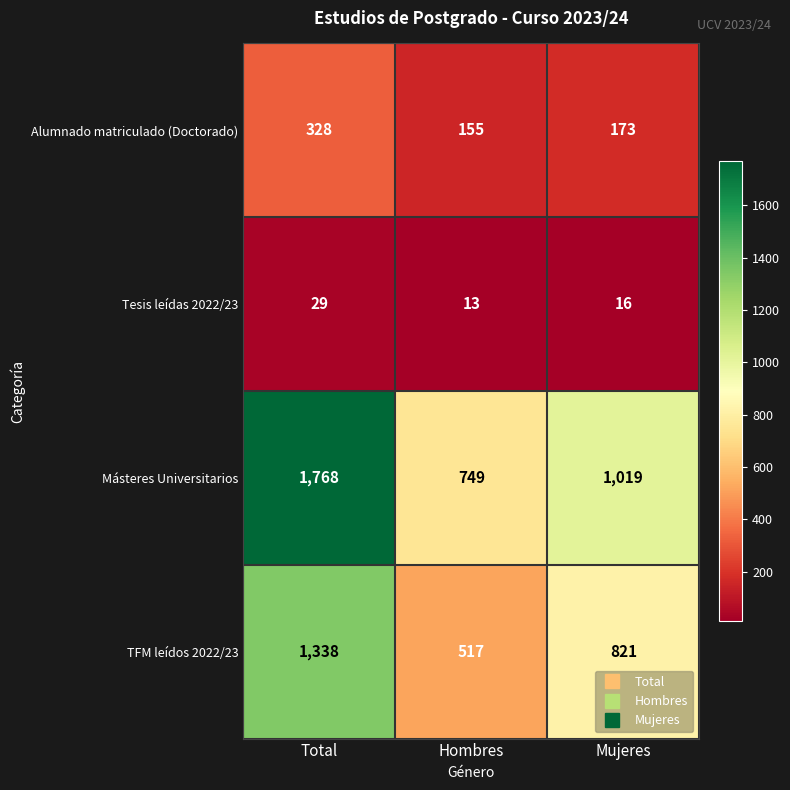

At Hombres, list the series in order from smallest to largest.

Tesis leídas 2022/23, Alumnado matriculado (Doctorado), TFM leídos 2022/23, Másteres Universitarios